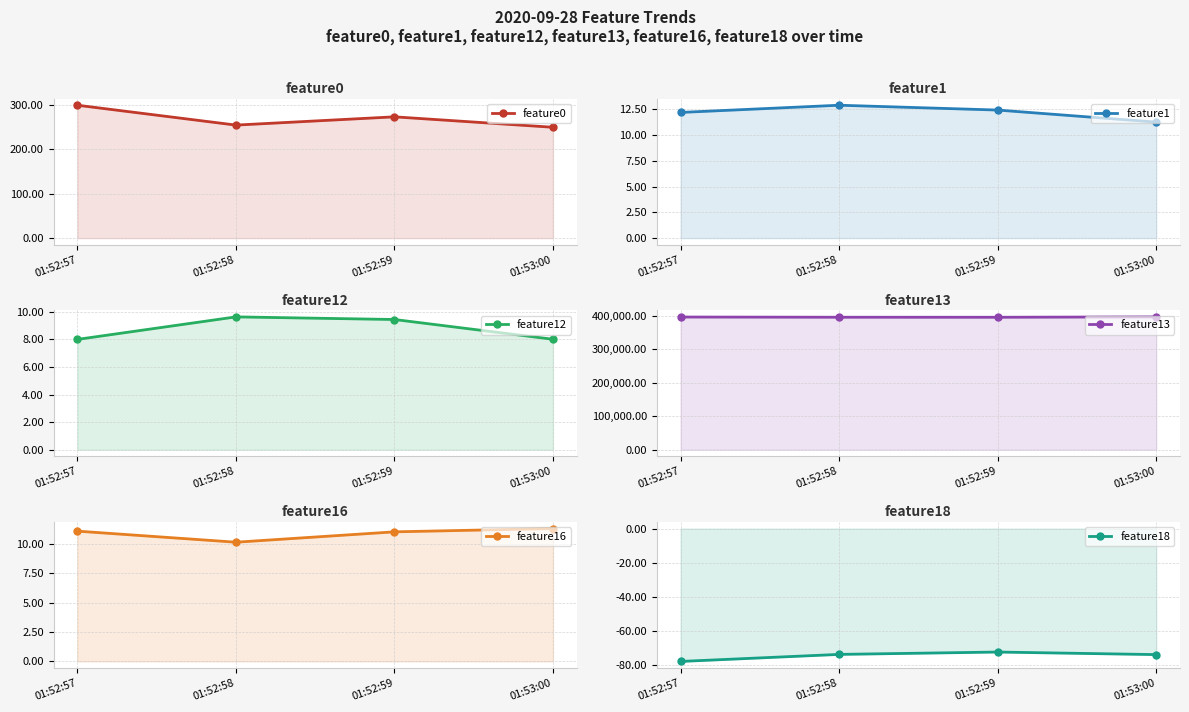

What is the label of the 1st point from the left?

01:52:57